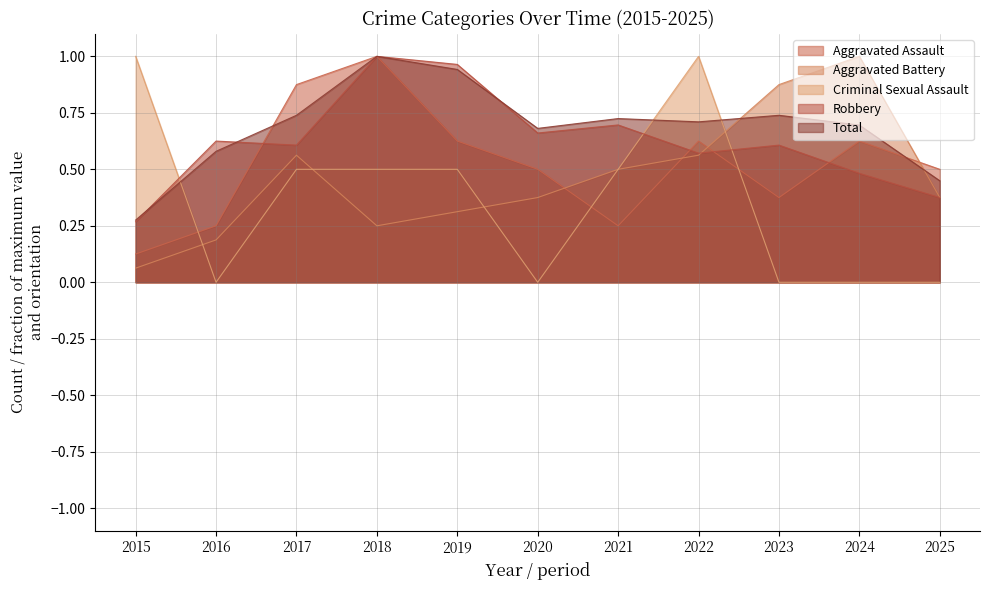

Reading left to right, list all the values displayed in this chart.

Aggravated Assault: 0.1	0.2	0.9	1.0	0.6	0.5	0.2	0.6	0.4	0.6	0.5
Aggravated Battery: 0.1	0.2	0.6	0.2	0.3	0.4	0.5	0.6	0.9	1.0	0.4
Criminal Sexual Assault: 1.0	0.0	0.5	0.5	0.5	0.0	0.5	1.0	0.0	0.0	0.0
Robbery: 0.3	0.6	0.6	1.0	1.0	0.7	0.7	0.6	0.6	0.5	0.4
Total: 0.3	0.6	0.7	1.0	0.9	0.7	0.7	0.7	0.7	0.7	0.4